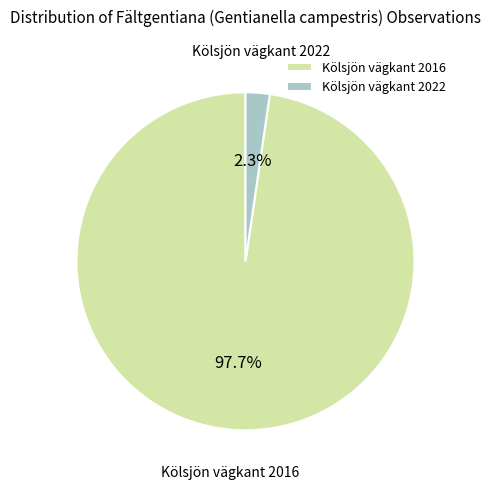

To the nearest percent, what is the combined percentage of Kölsjön vägkant 2016 and Kölsjön vägkant 2022?

100%